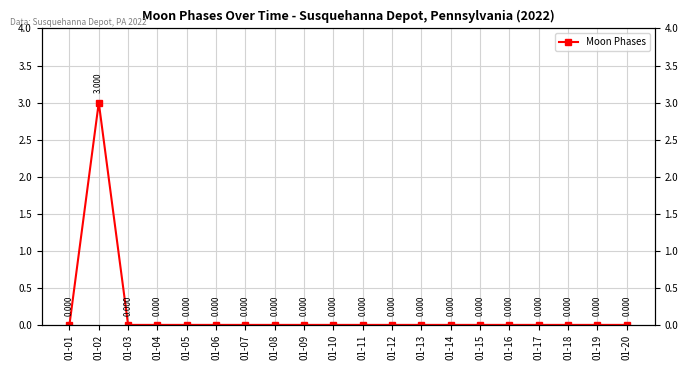

Is this an area chart (filled region under the line)?

No